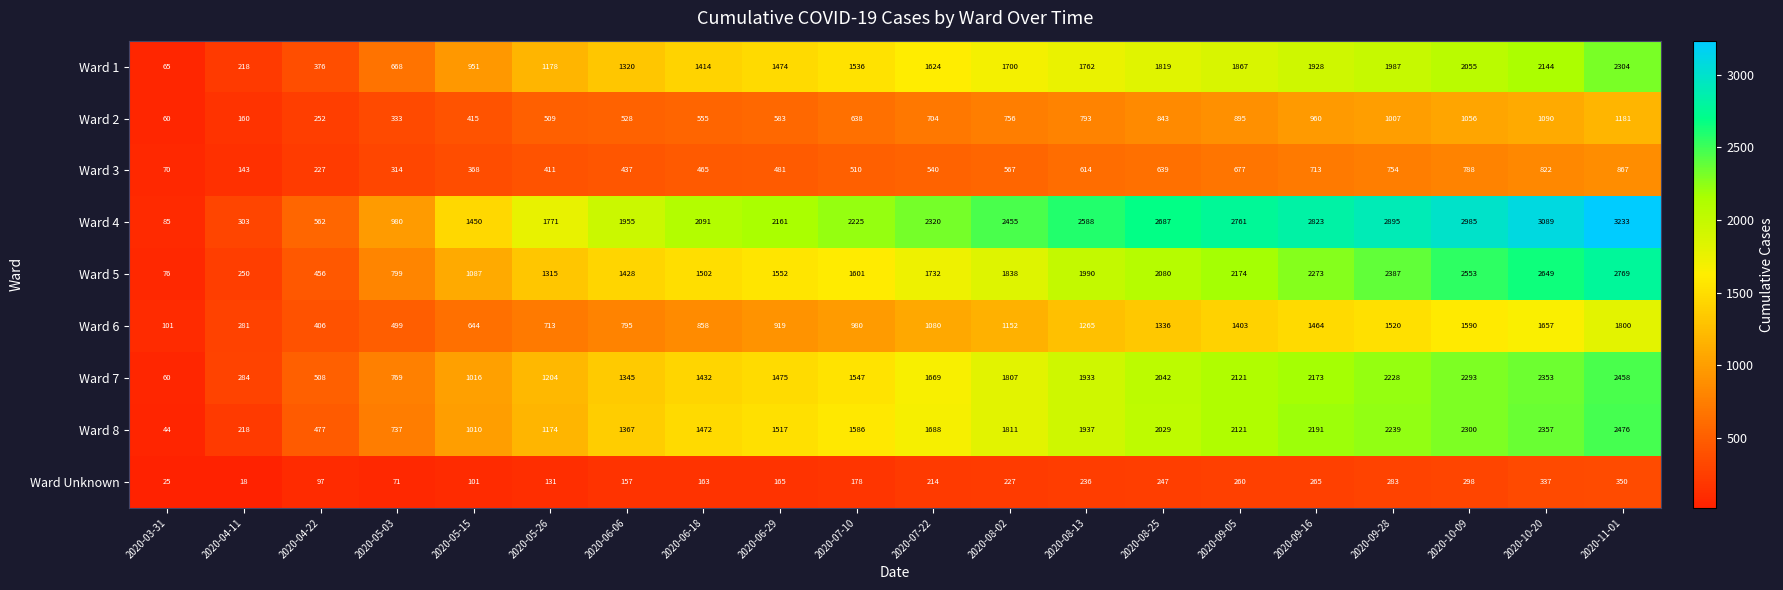

At which category is the sum across all series the highest?

2020-11-01